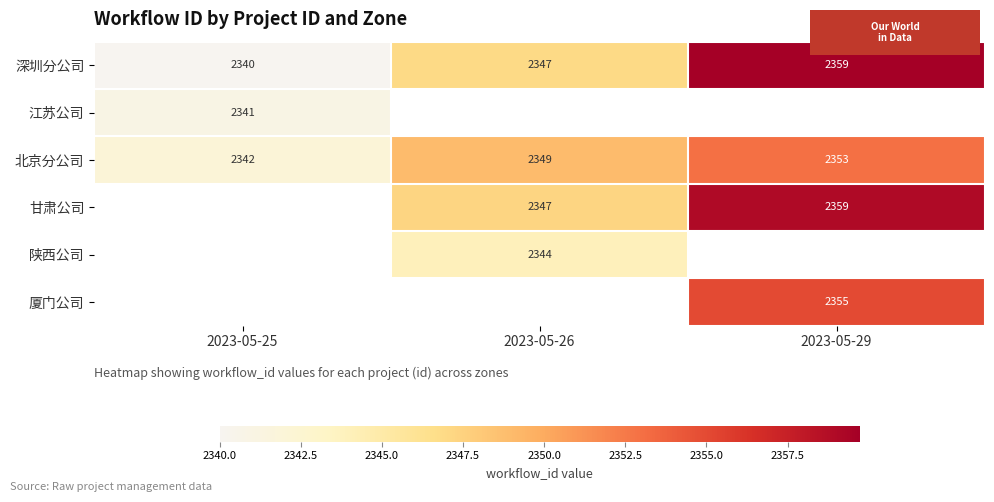

What is the highest value of the 北京分公司 series?

2353.0